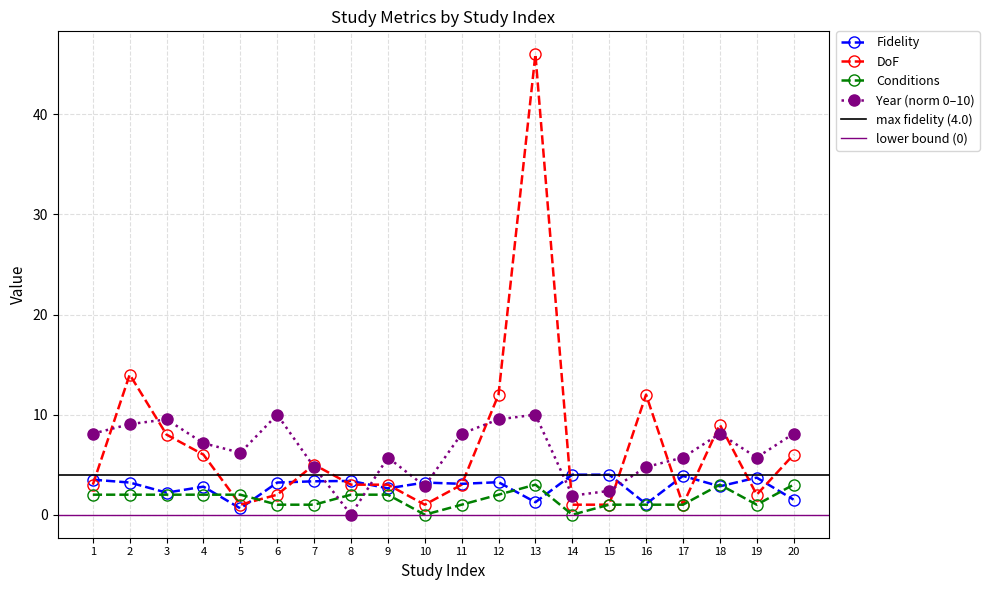

At which label does DoF first exceed 3?

2